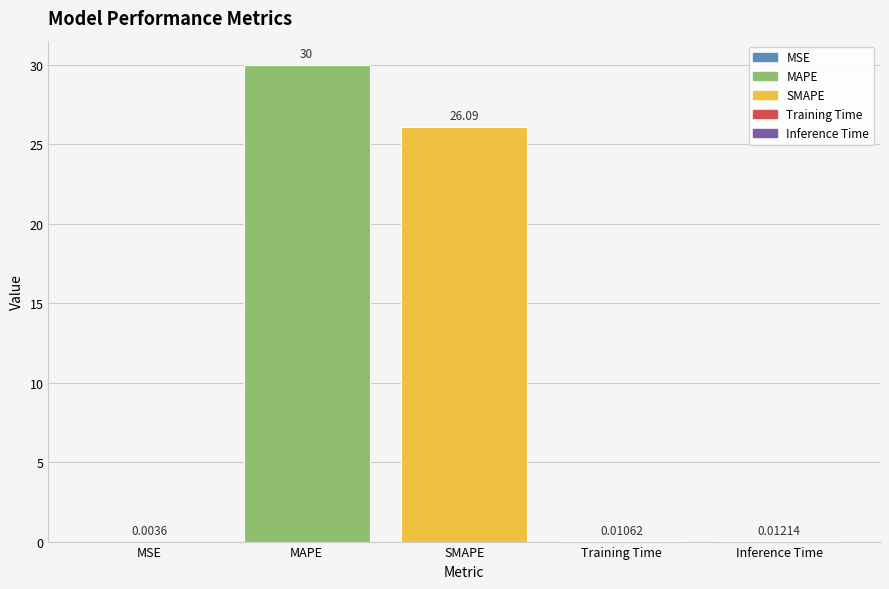

What is the sum of all values?

56.1